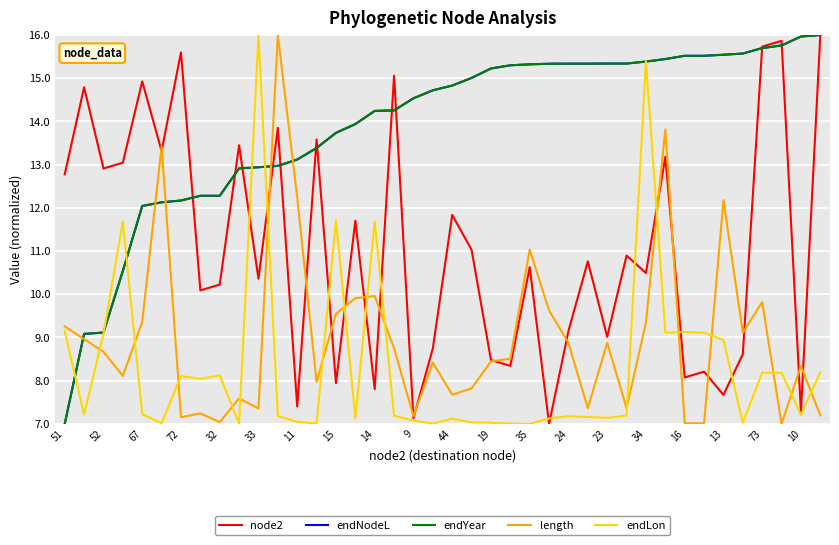

Does the chart display data point markers on the line(s)?

No